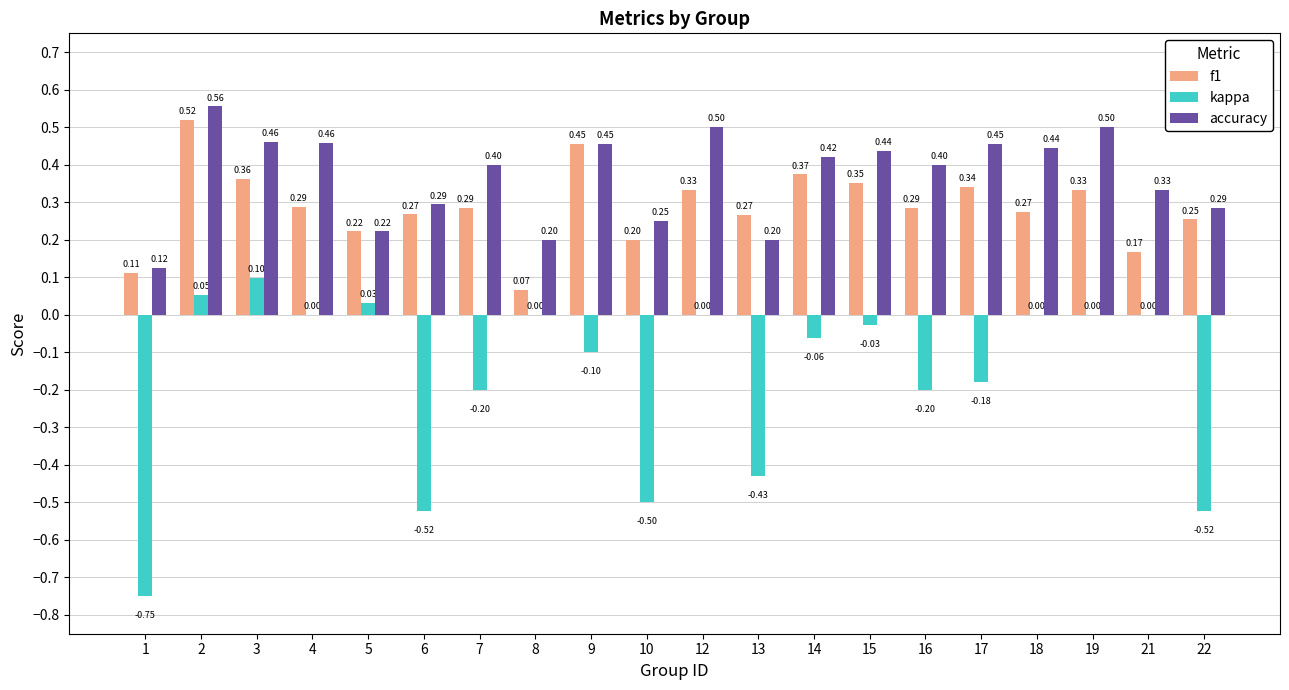

Between 8 and 9, which series saw the biggest shift?

f1